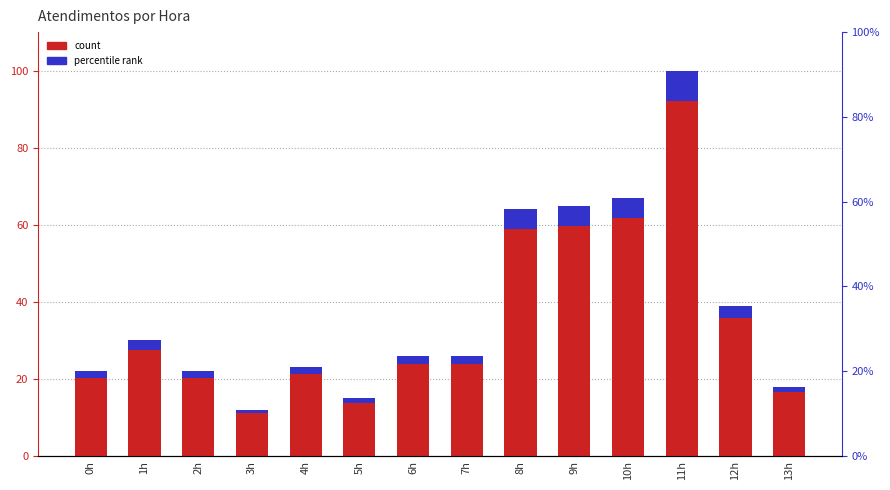

Which series has the widest spread of values?

atendimentos